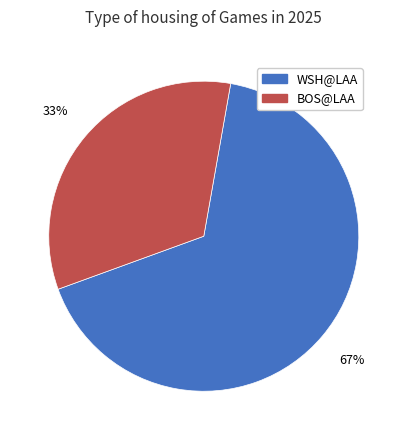

Do WSH@LAA and BOS@LAA together represent more than half of the pie?

Yes